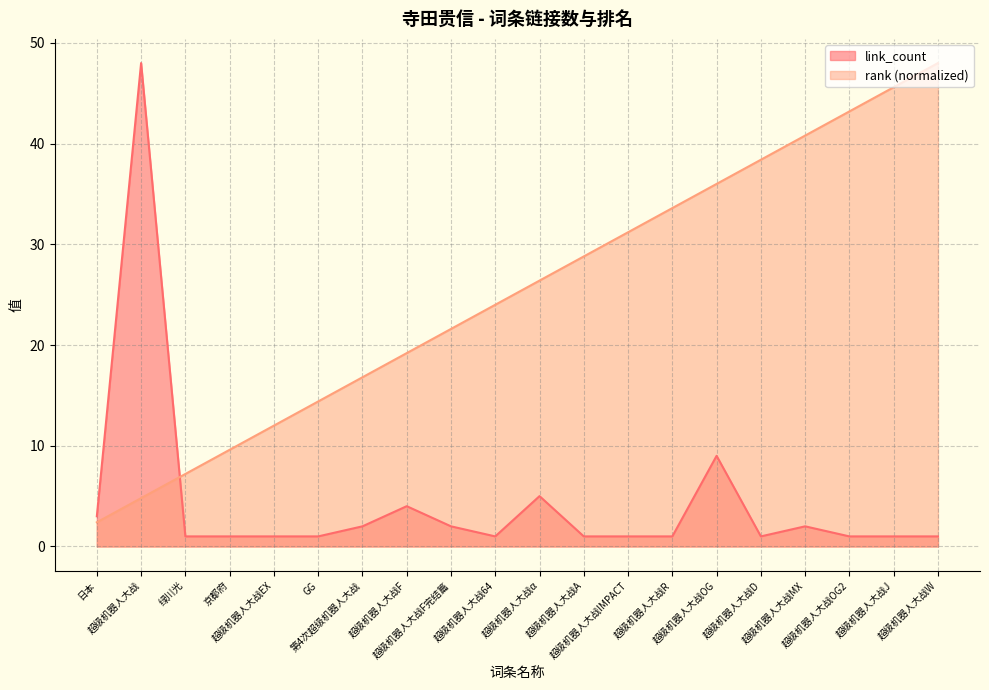

Which series has the largest total across all categories?

rank (normalized)